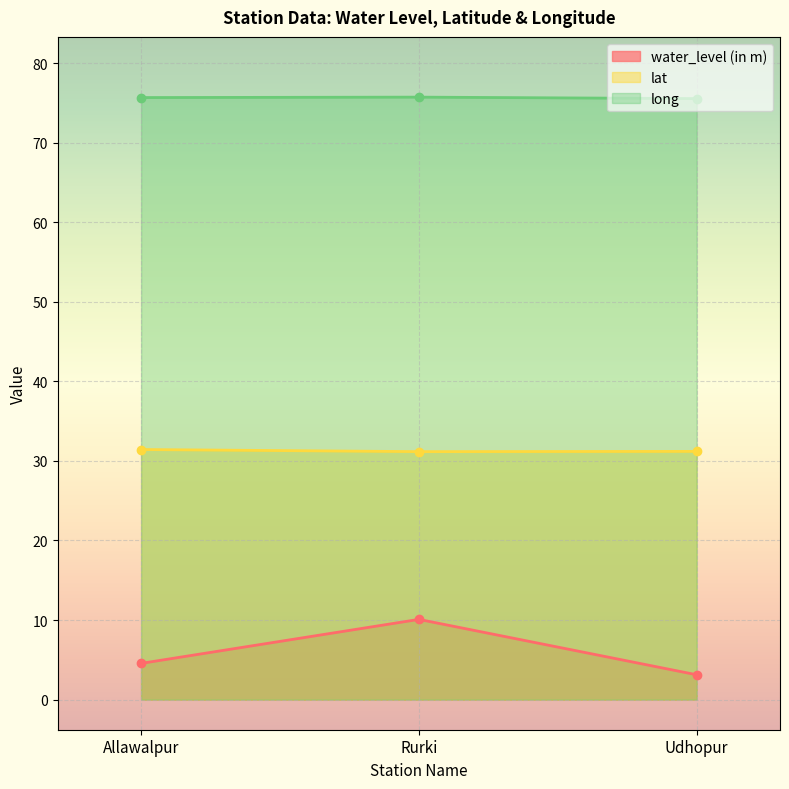

How many lines are shown in the chart?

3